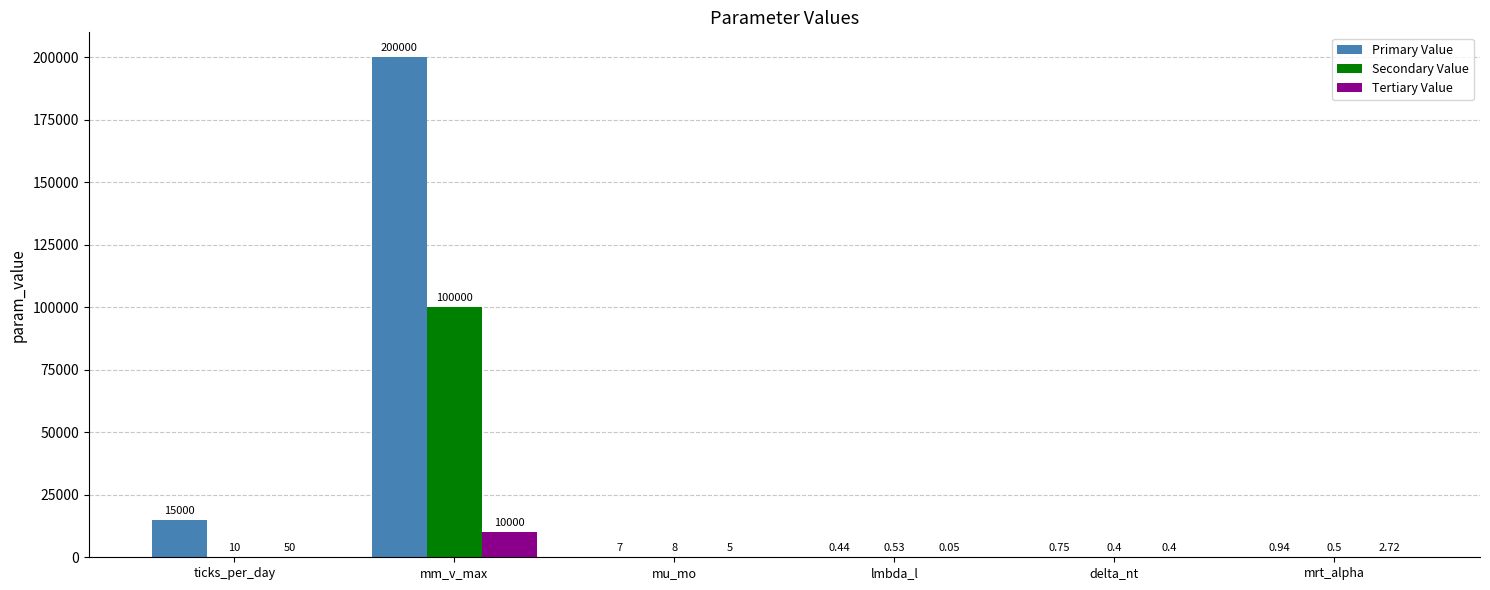

Are the bars grouped side by side (vs. stacked)?

Yes